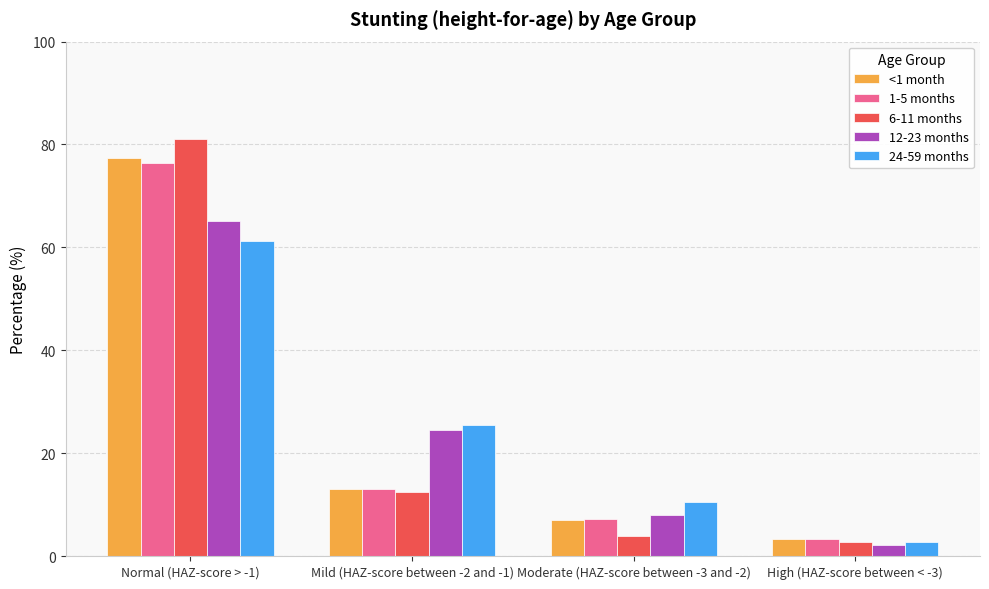

Between Normal (HAZ-score > -1) and Mild (HAZ-score between -2 and -1), which series saw the biggest shift?

6-11 months